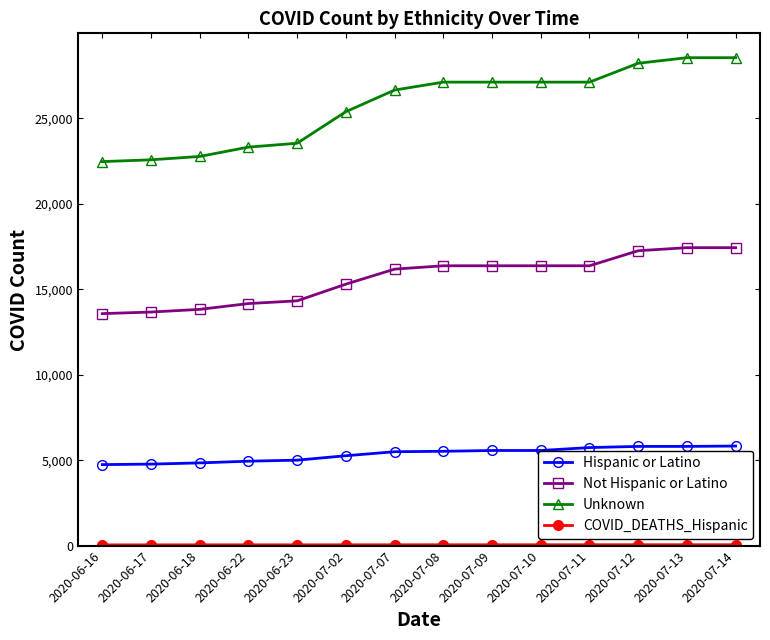

What is the spread (max minus min) of values at 2020-06-23?

23501